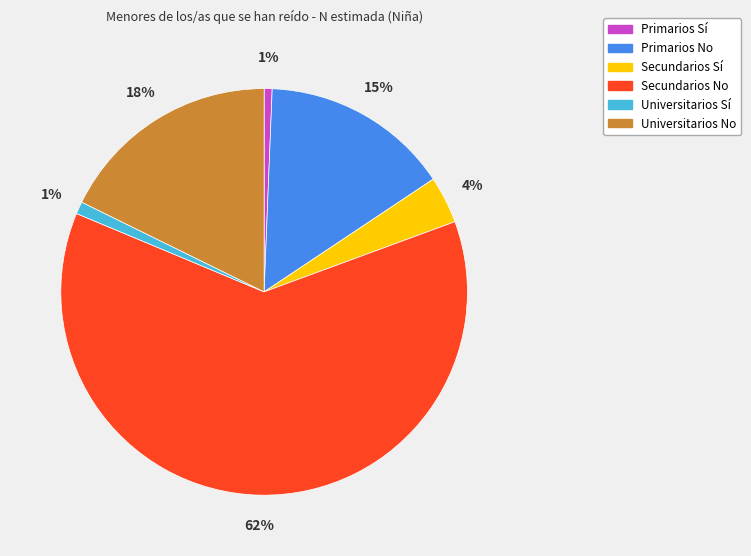

Which has a higher value, Primarios Sí or Secundarios Sí?

Secundarios Sí